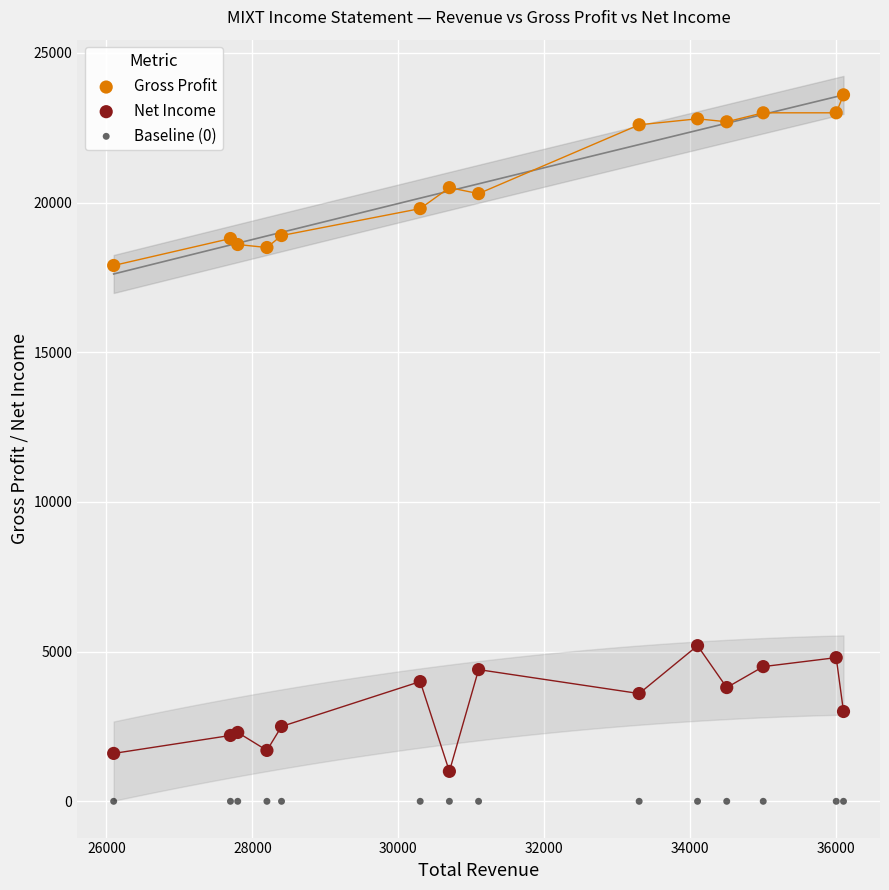

Across all series, what Y value is closest to 11800?

17900